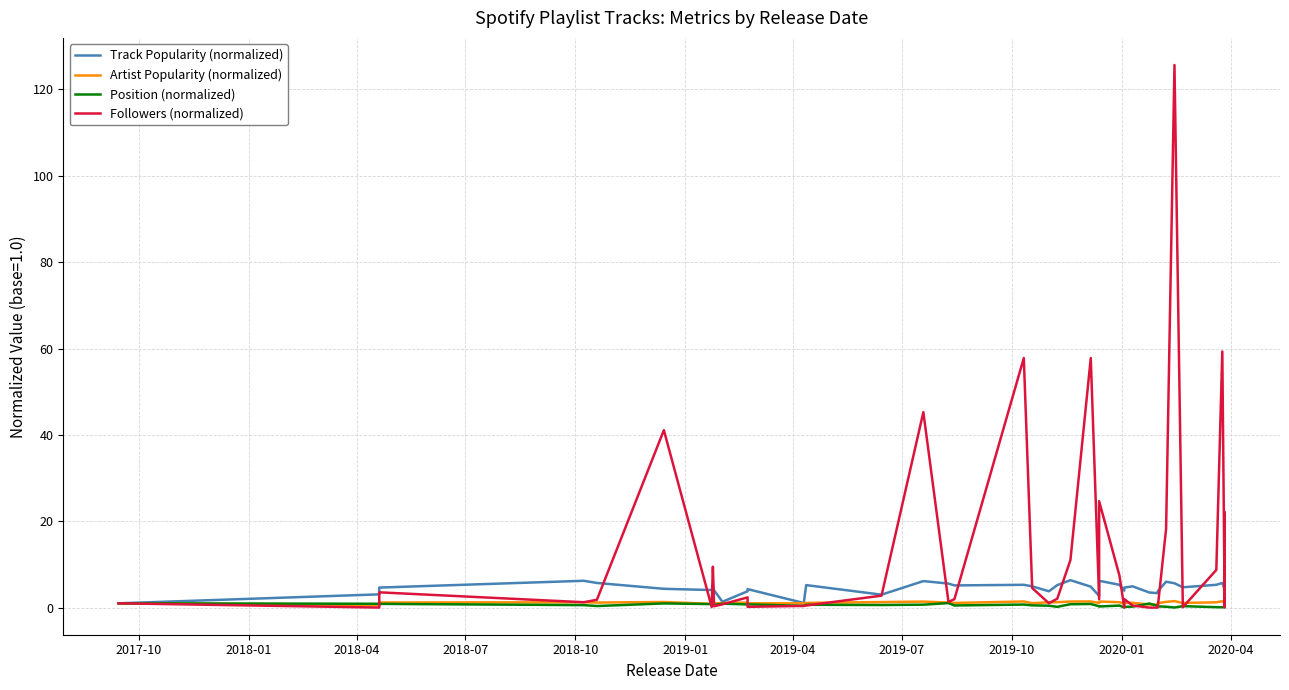

Is this an area chart (filled region under the line)?

No